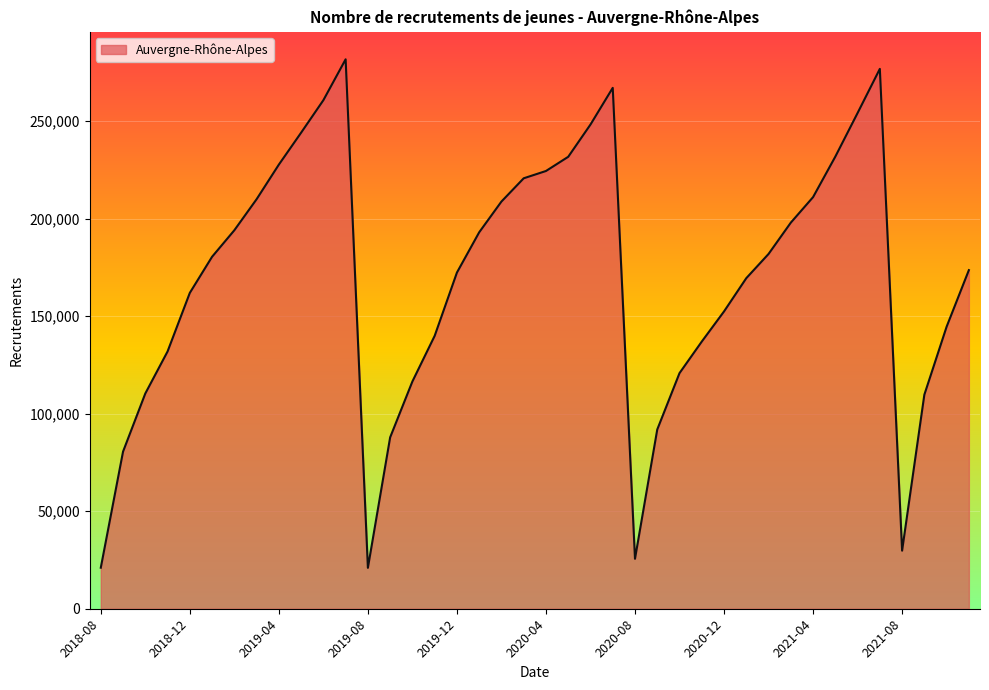

What is the difference between the maximum and minimum values?

260708